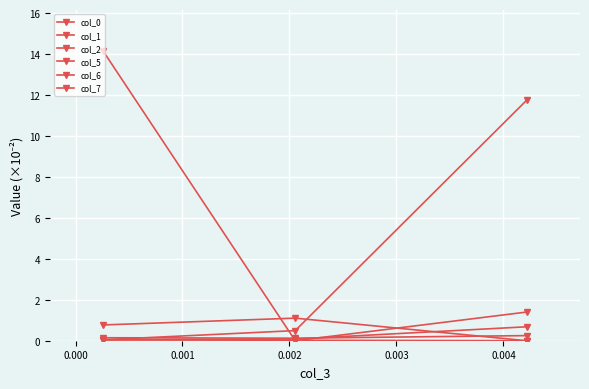

Where is col_0 nearest to the value 7?

0.001